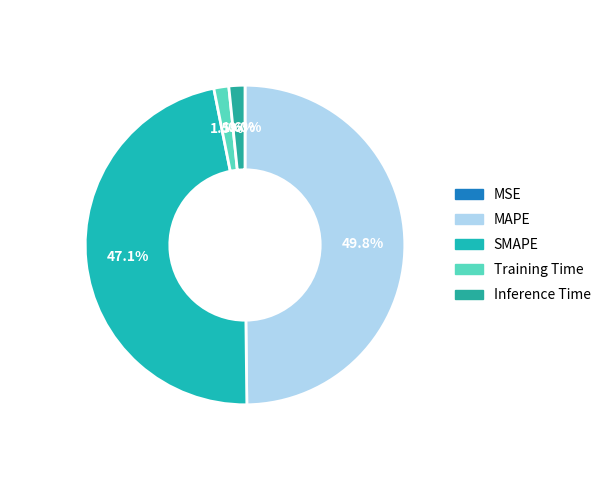

To the nearest percent, what is the average slice percentage?

20%